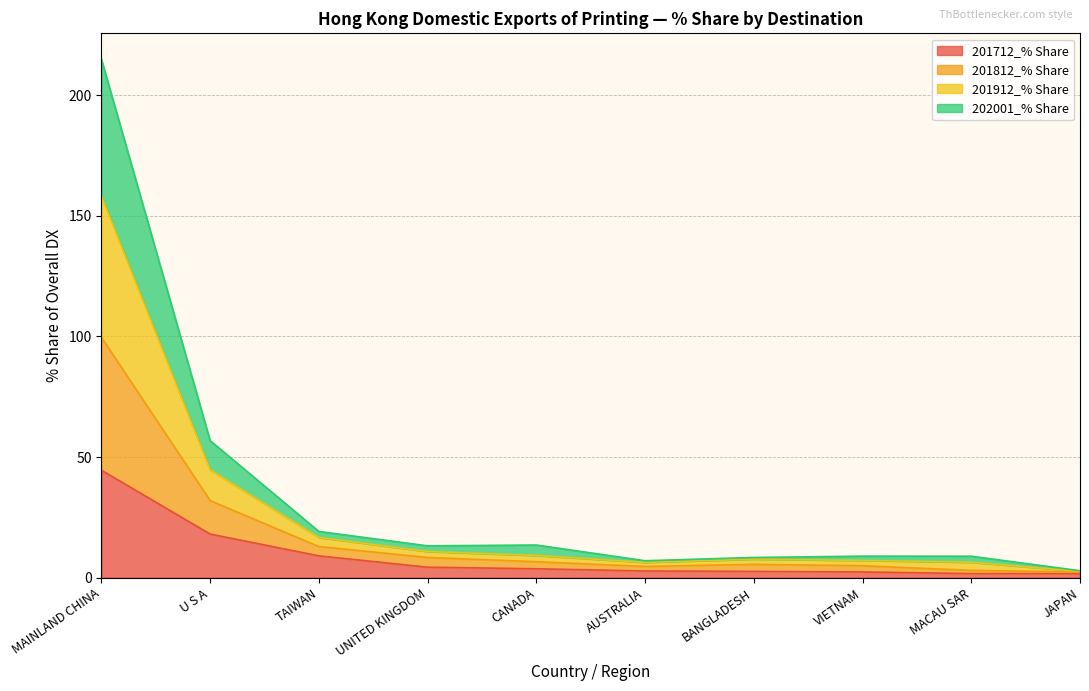

At which label is 201712_% Share closest to 23?

U S A